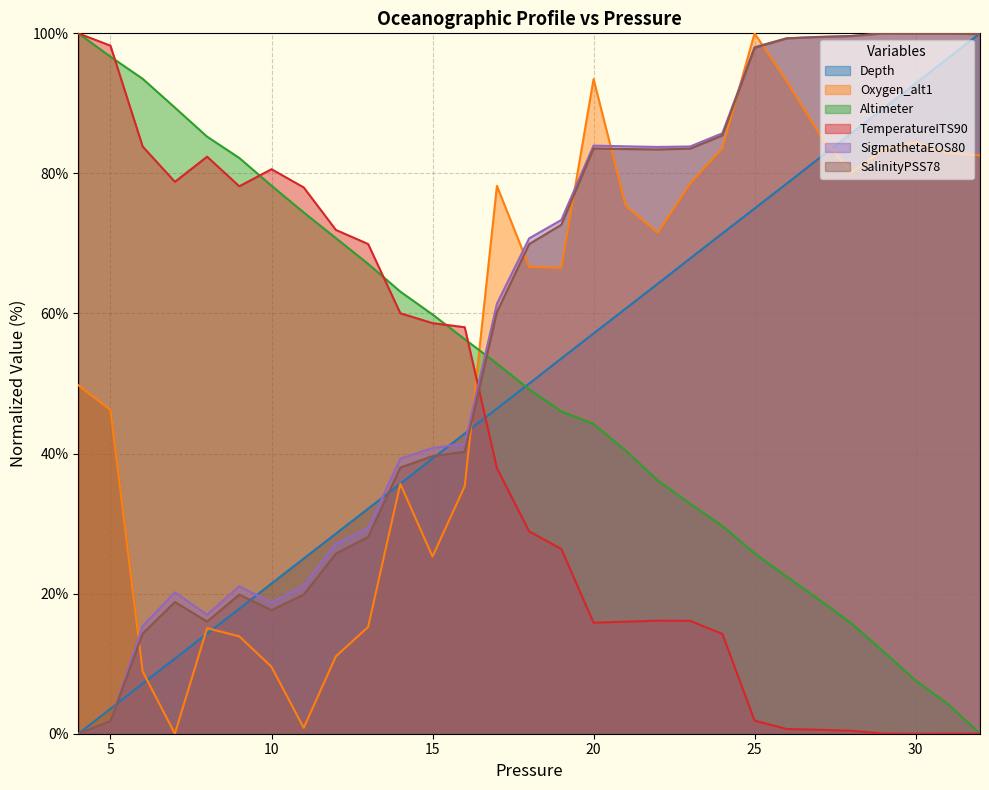

What is the difference between the maximum and minimum values in the Altimeter series?

100.0